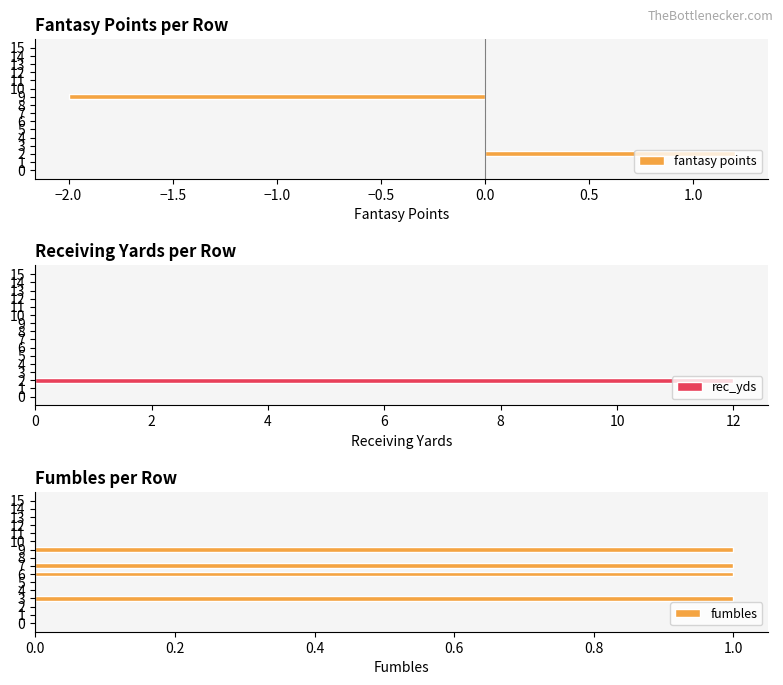

True or false: rec_yds has a value of 0.0 at 11.

True